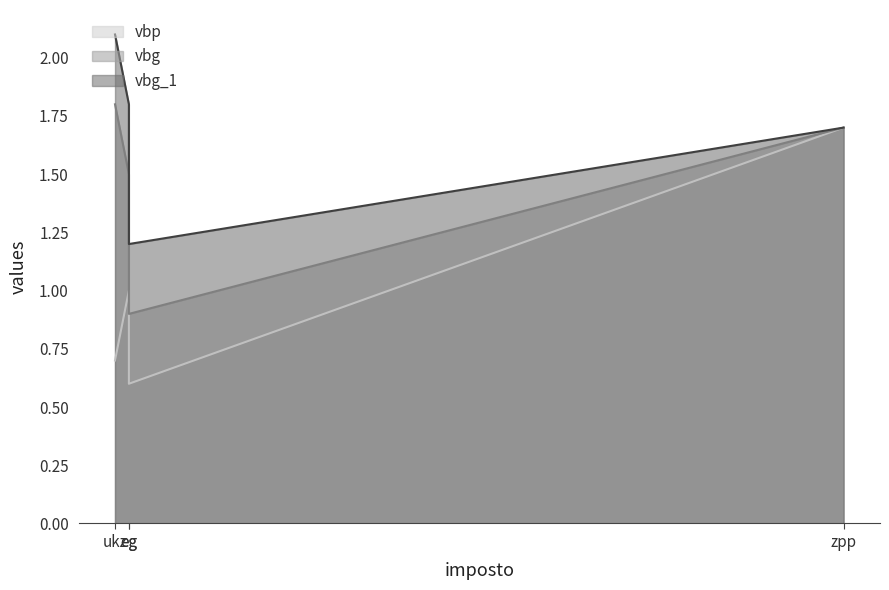

The vbp_line series shows 0.7 at ukz. True or false?

True